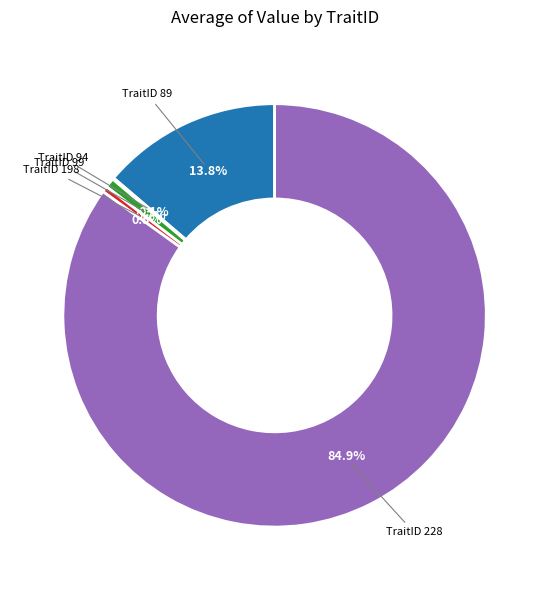

Is there any slice that represents more than half of the pie?

Yes